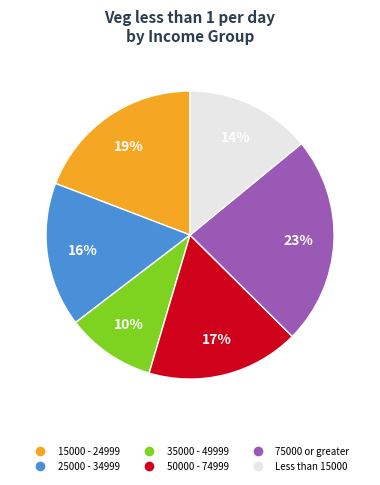

Is the sum of 15000 - 24999 and 35000 - 49999 greater than half?

No